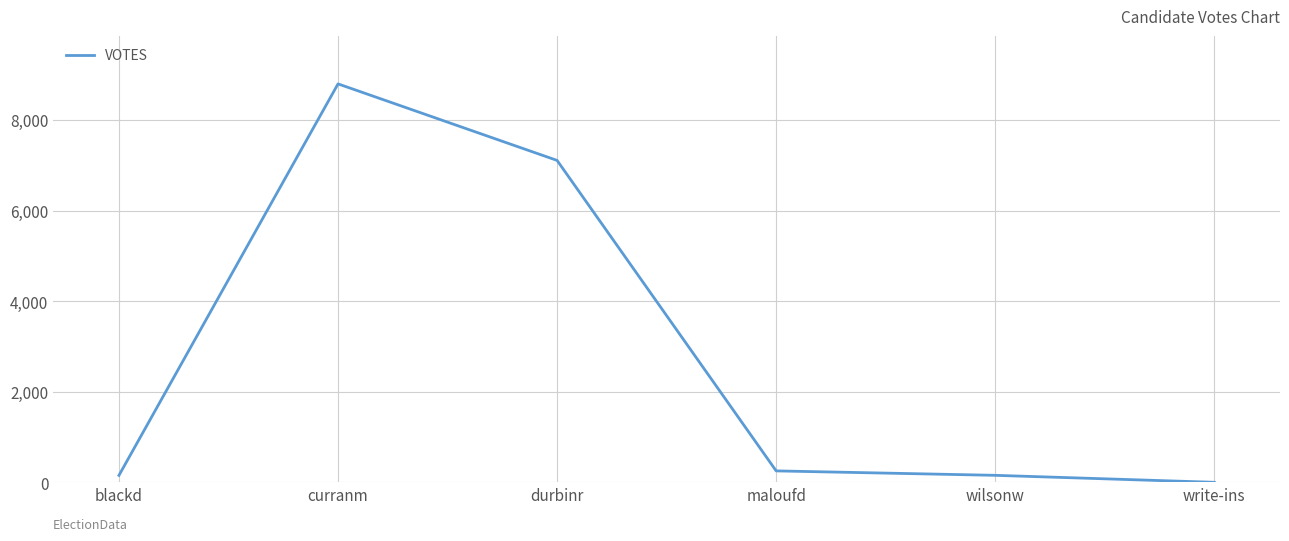

How many positive values are there?

5